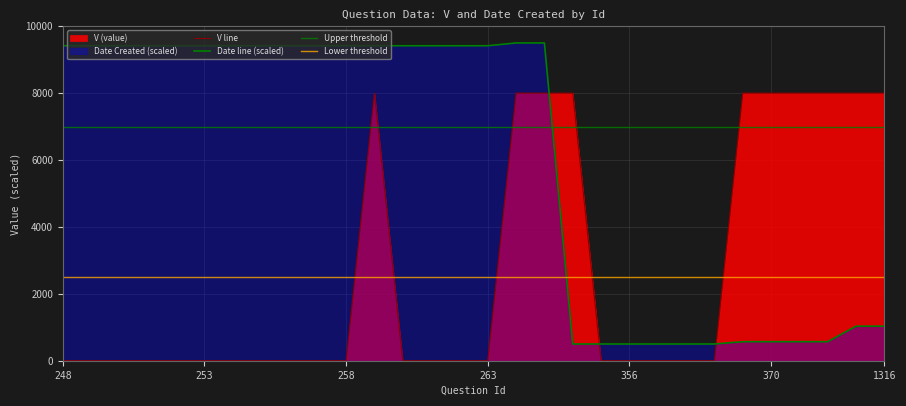

Which label corresponds to the largest value in the chart?

328